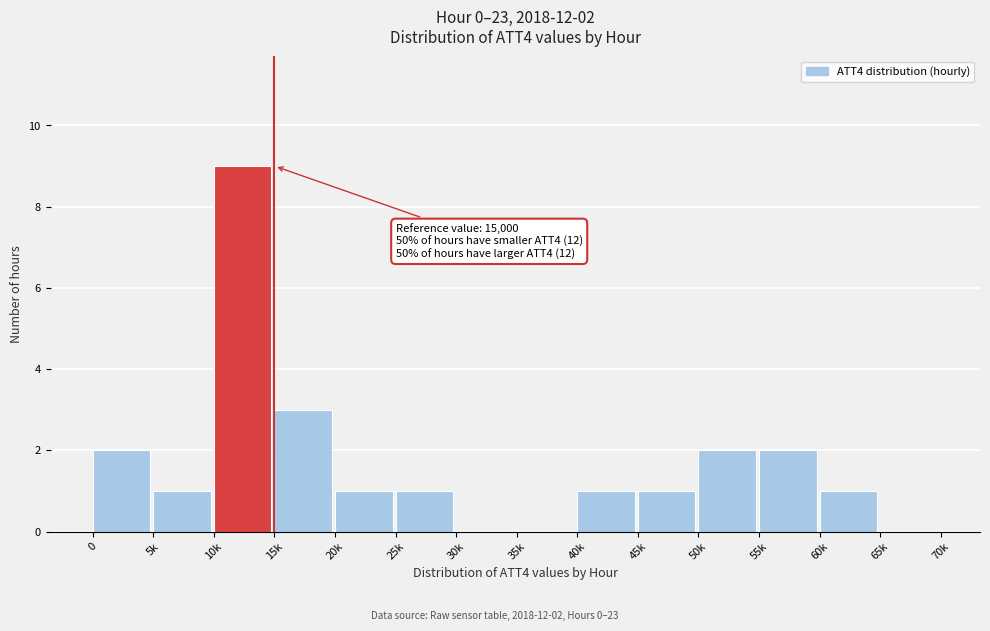

Reading left to right, transcribe all the data shown in this chart.

0=2	5k=1	10k=9	15k=3	20k=1	25k=1	30k=0	35k=0	40k=1	45k=1	50k=2	55k=2	60k=1	65k=0